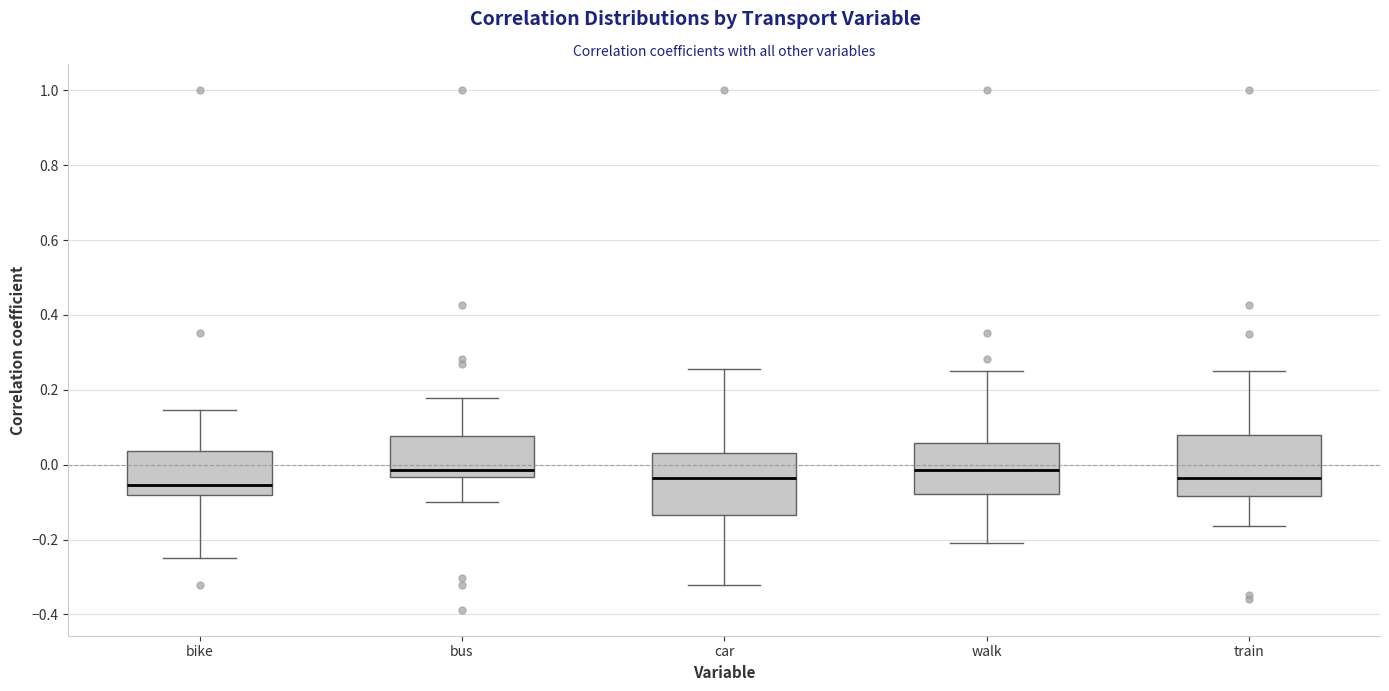

Where does the lower whisker of the box for train end on the y-axis? The values are not printed on the chart, so give them approximately, as read against the axis.

-0.16